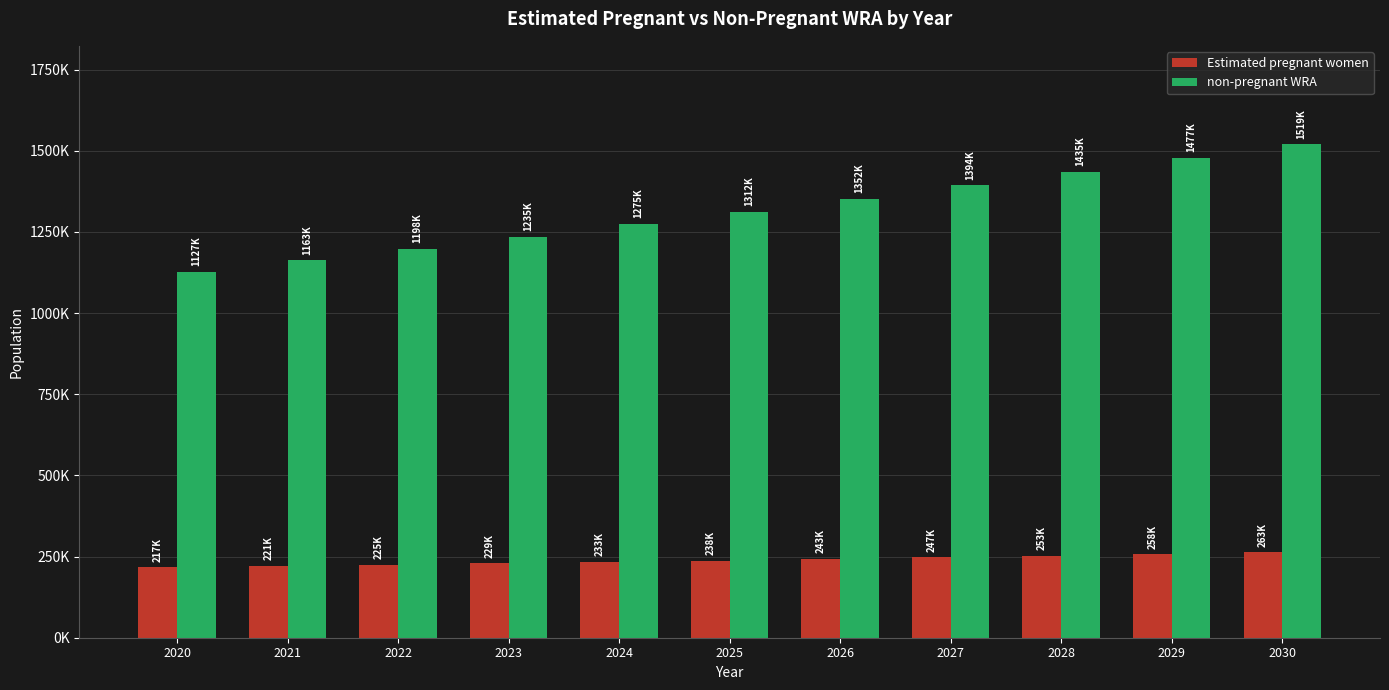

What are all the series names shown in the legend?

Estimated pregnant women, non-pregnant WRA